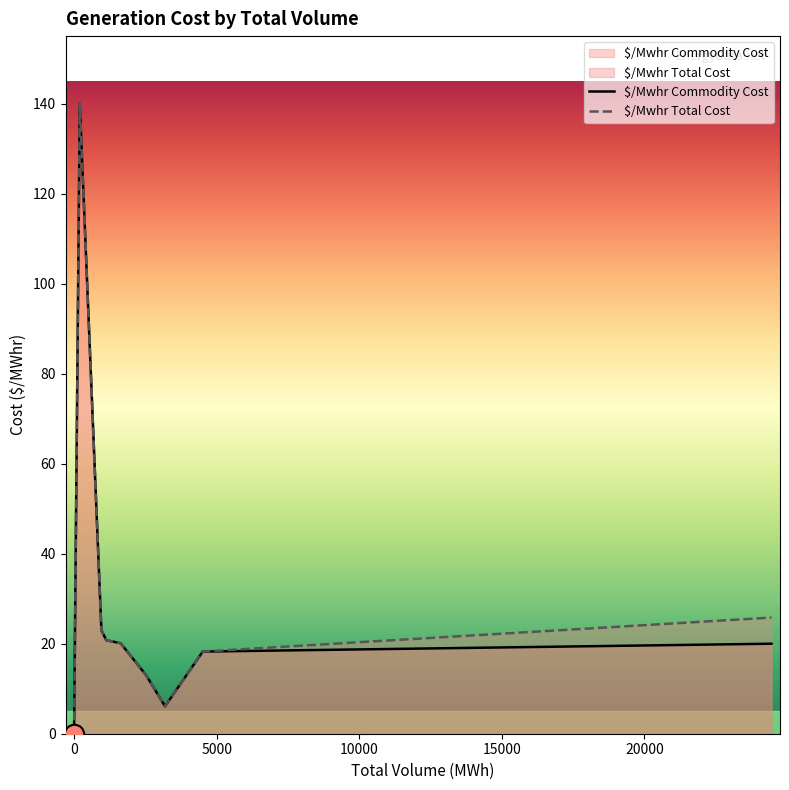

Is the value of $/Mwhr Total Cost at 0 greater than the value of $/Mwhr Commodity Cost at 1634?

No